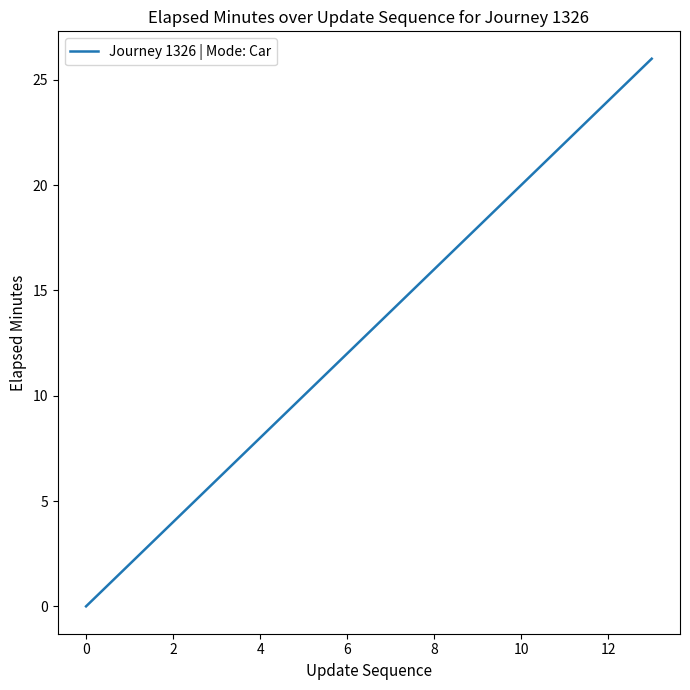

What is the maximum value shown in the chart?

26